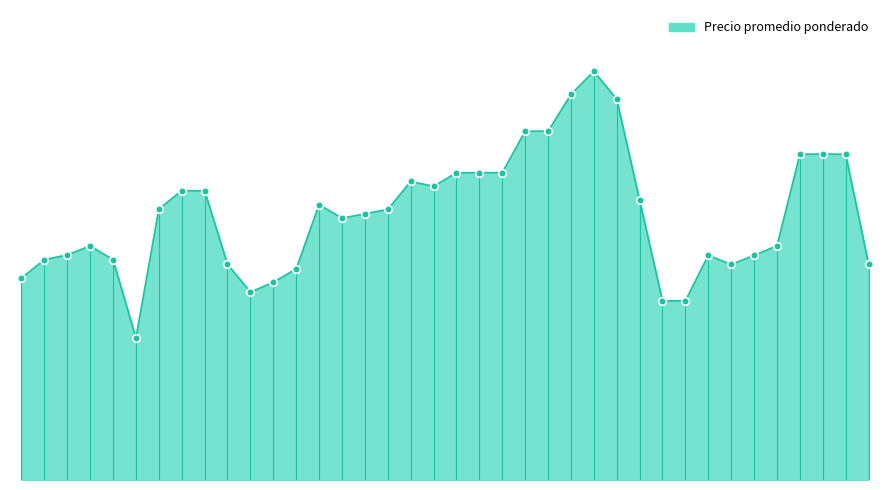

Does the chart have visible grid lines?

No